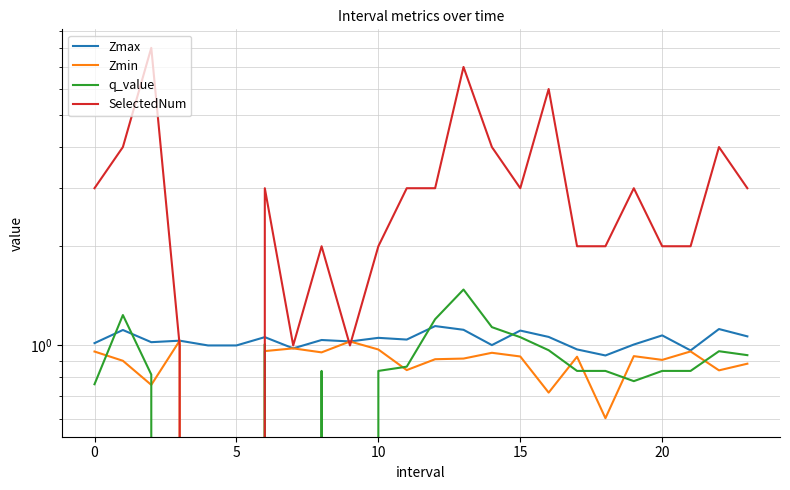

In q_value, how many points are higher than both neighbors (excluding endpoints)?

5